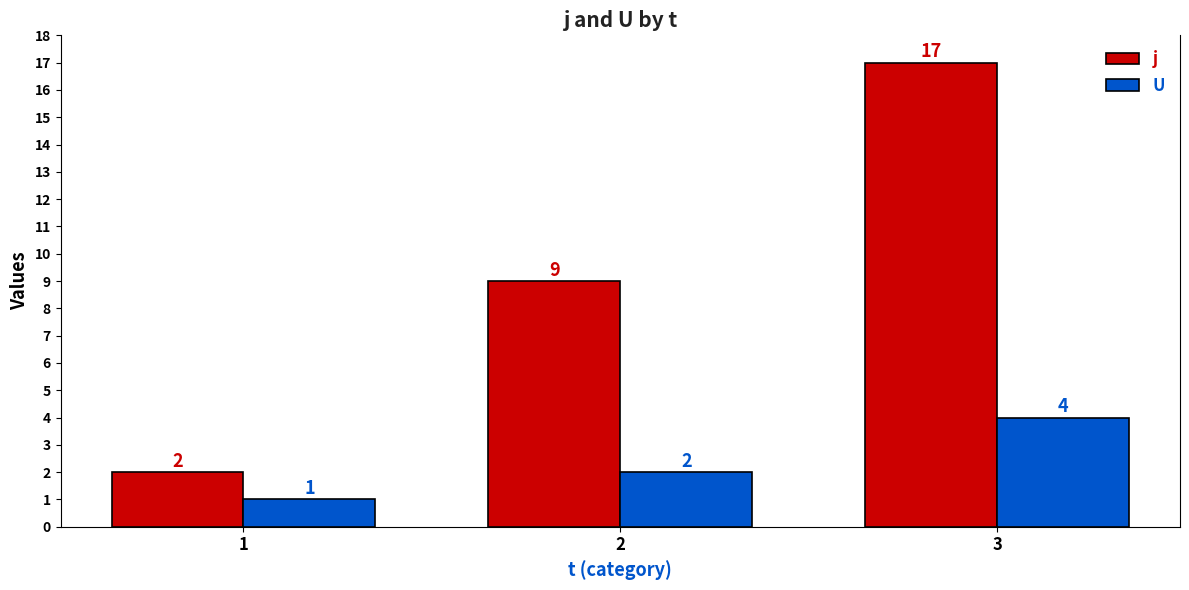

Rank the series at 2 from highest to lowest value.

j, U